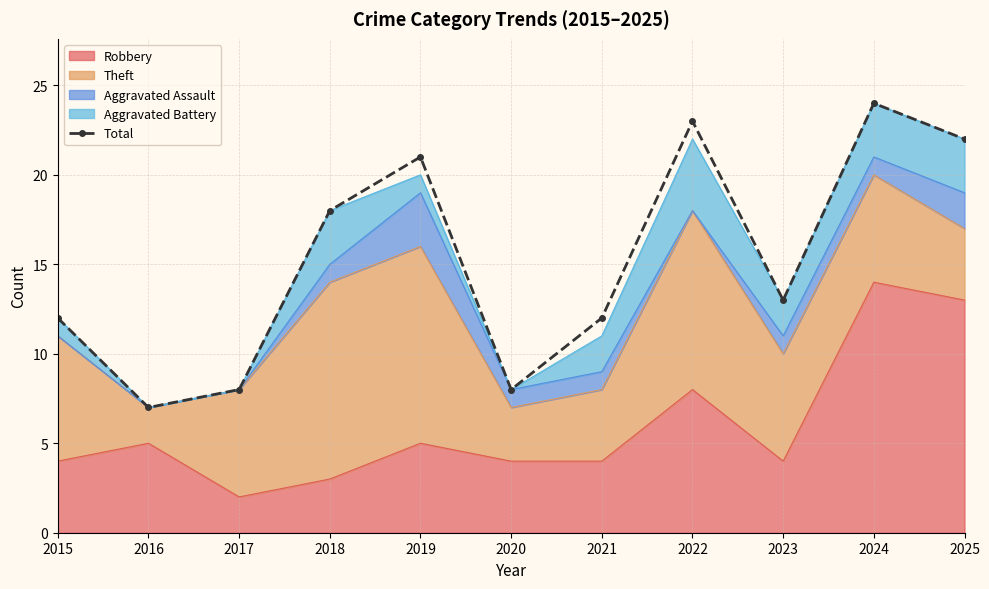

Between 2023 and 2018, which is larger?

2018